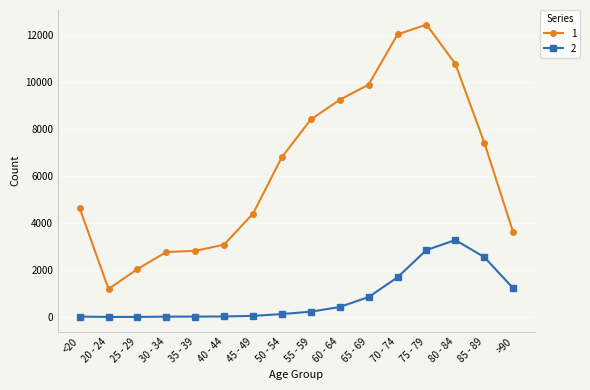

What is the label of the 3rd point from the left?

25 - 29